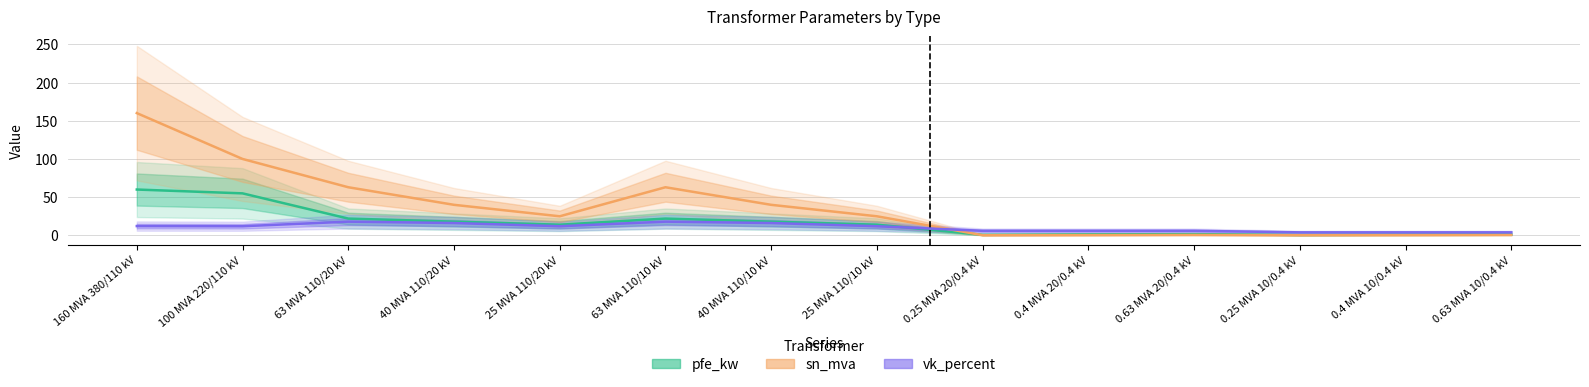

Is the value of vk_percent at 25 MVA 110/10 kV greater than the value of sn_mva at 25 MVA 110/20 kV?

No